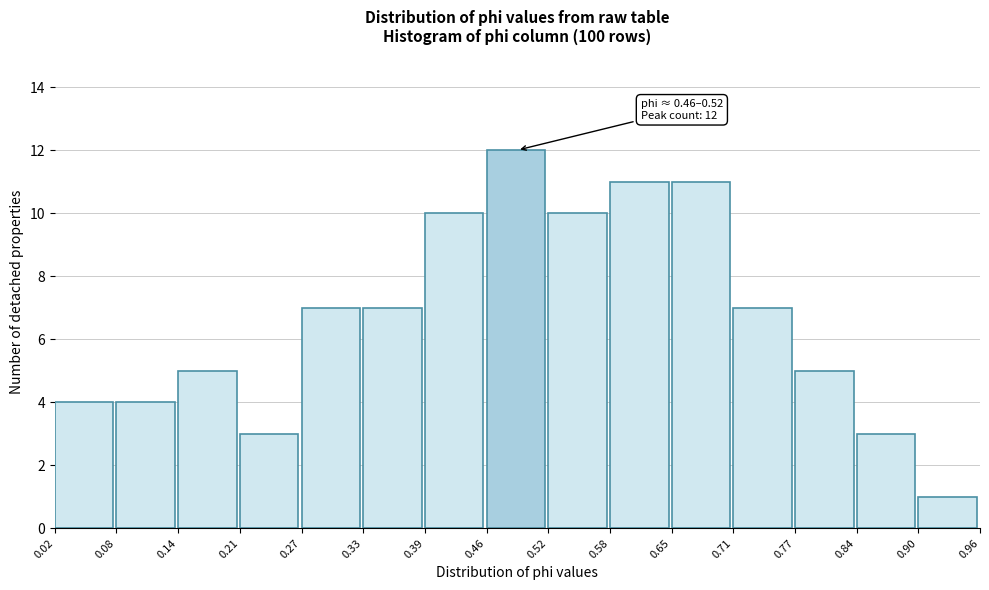

Over which range of the x-axis is the bar tallest?

0.46 to 0.52